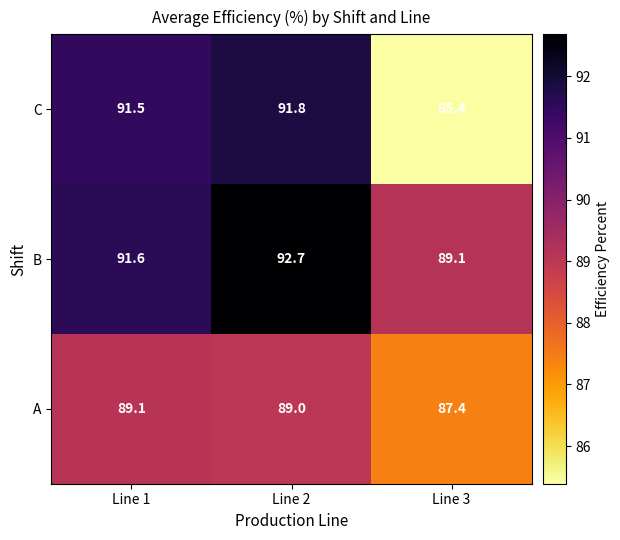

Which series has the largest total across all categories?

B